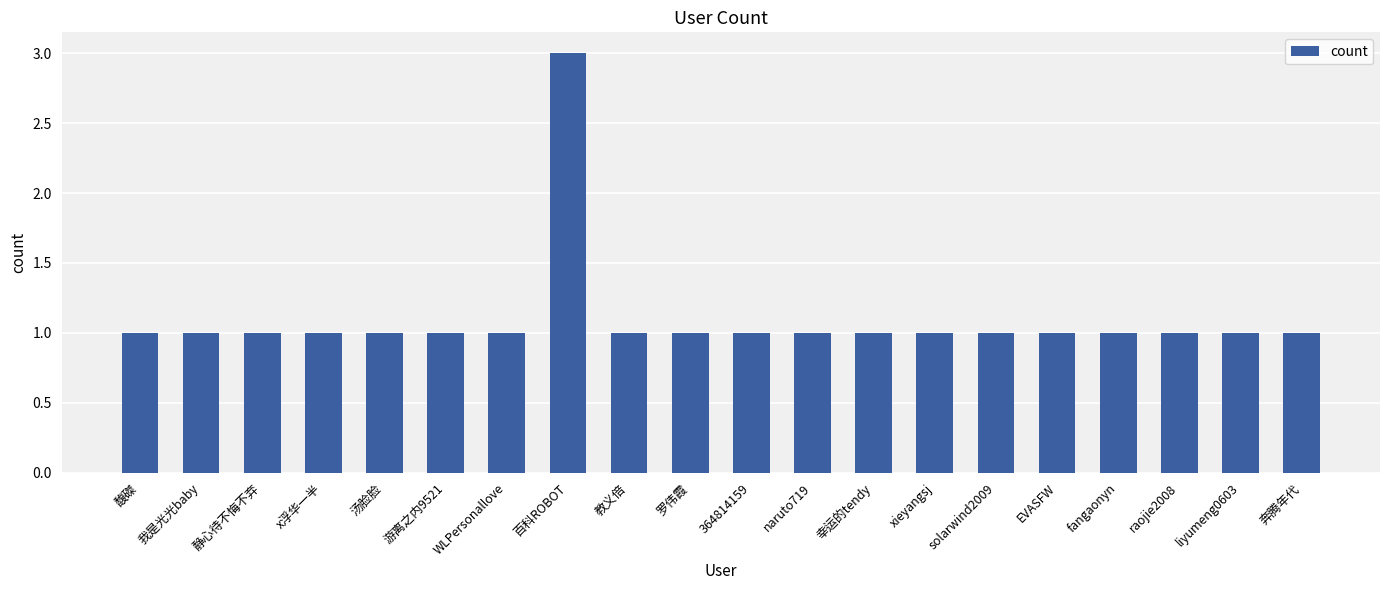

What is the label of the 8th bar from the right?

幸运的tendy